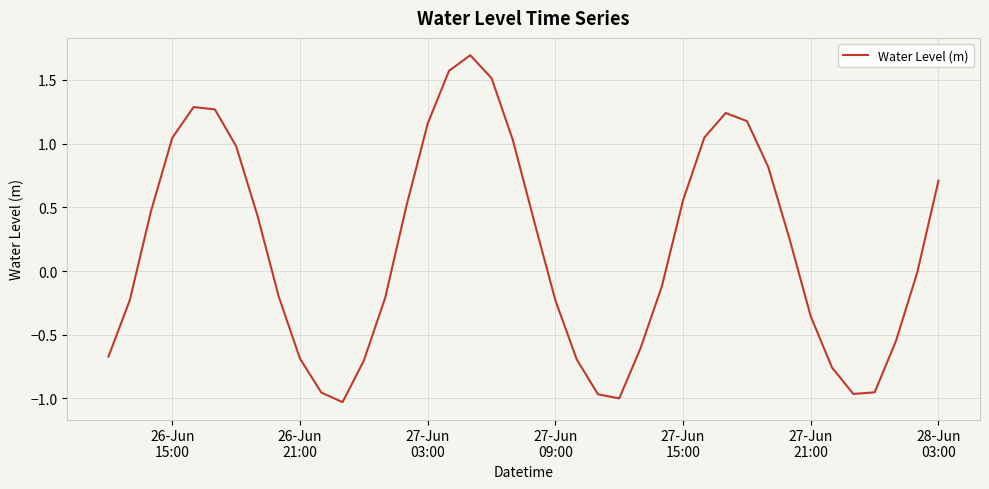

What is the greatest value displayed?

1.7